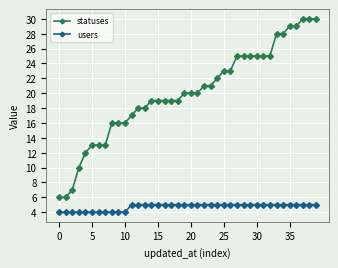

What is the average value of the users series?

5